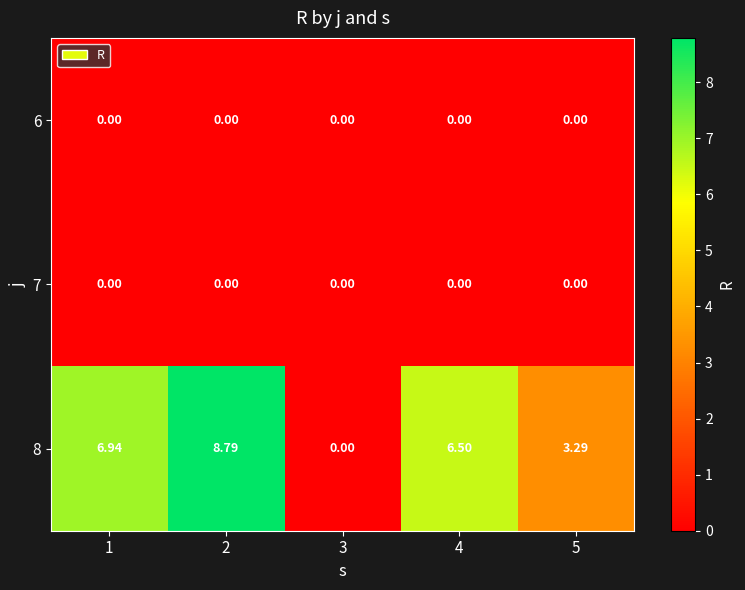

Which series has the widest spread of values?

8